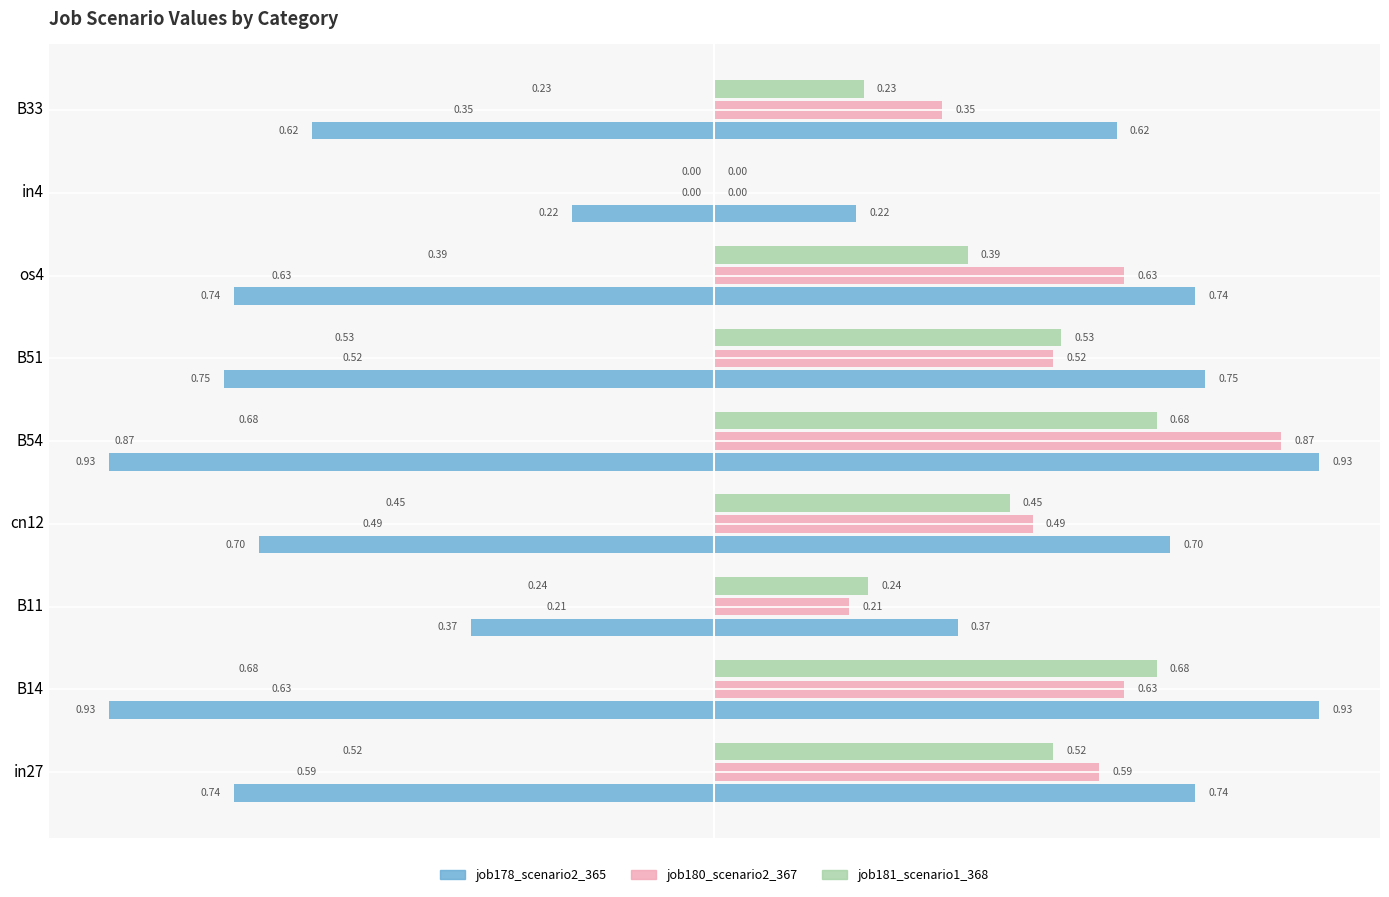

What are all the series names shown in the legend?

job178_scenario2_365, job180_scenario2_367, job181_scenario1_368